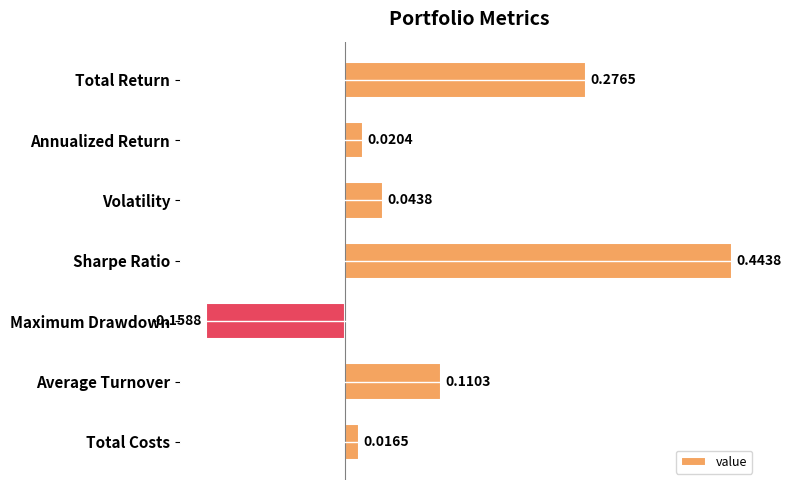

How many values are above zero?

6